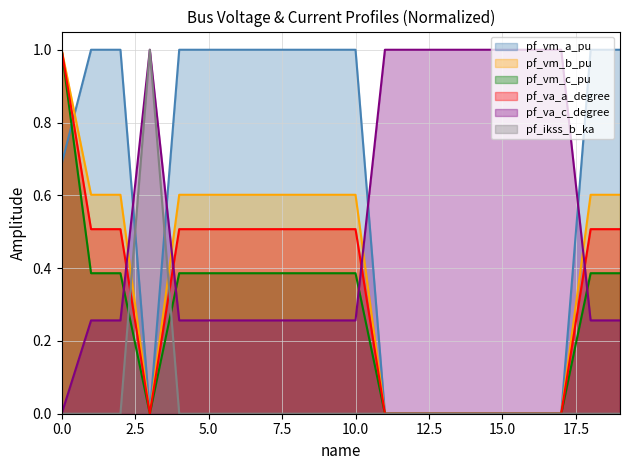

List the labels in order of pf_vm_a_pu value, largest first.

1, 4, 5, 18, 19, 2, 6, 7, 8, 9, 10, 0, 3, 11, 12, 13, 14, 15, 16, 17